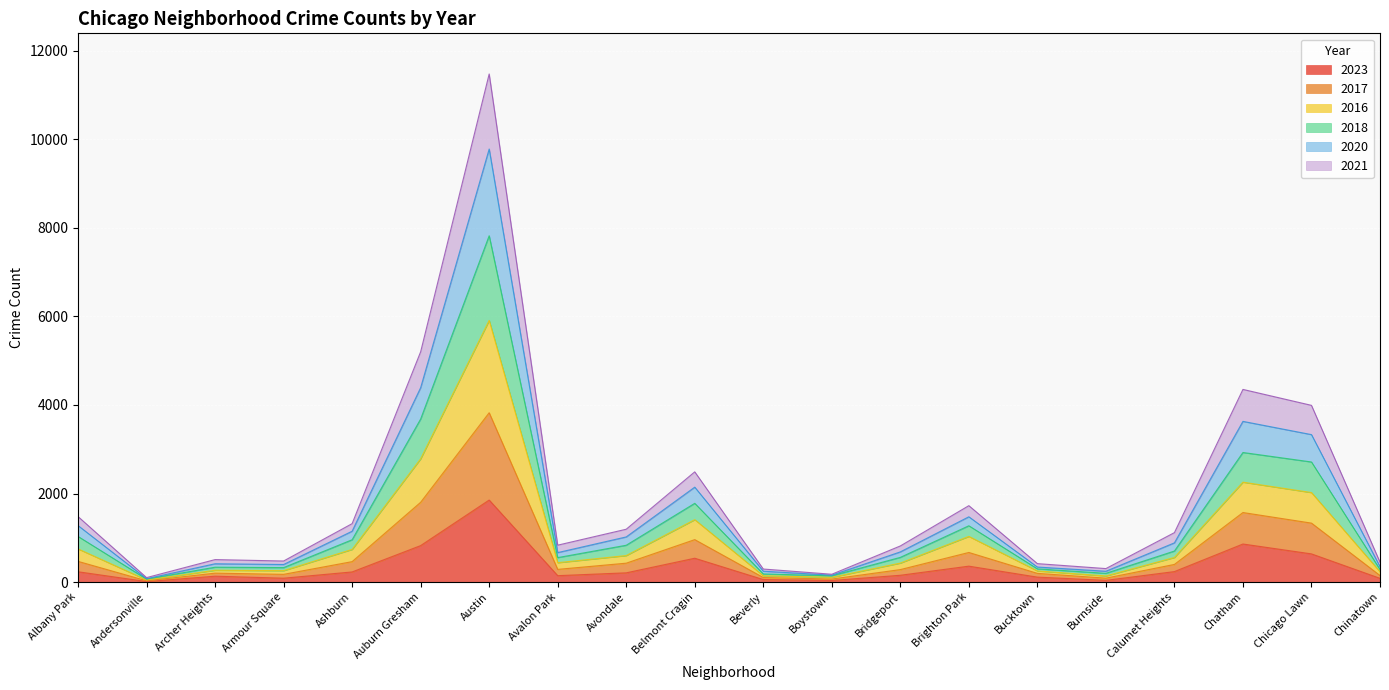

What is the total value across all series at Chicago Lawn?

3991